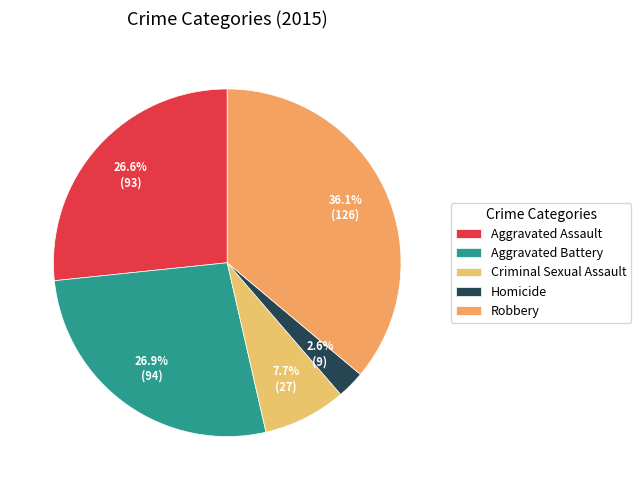

To the nearest percent, what is the average slice percentage?

20%